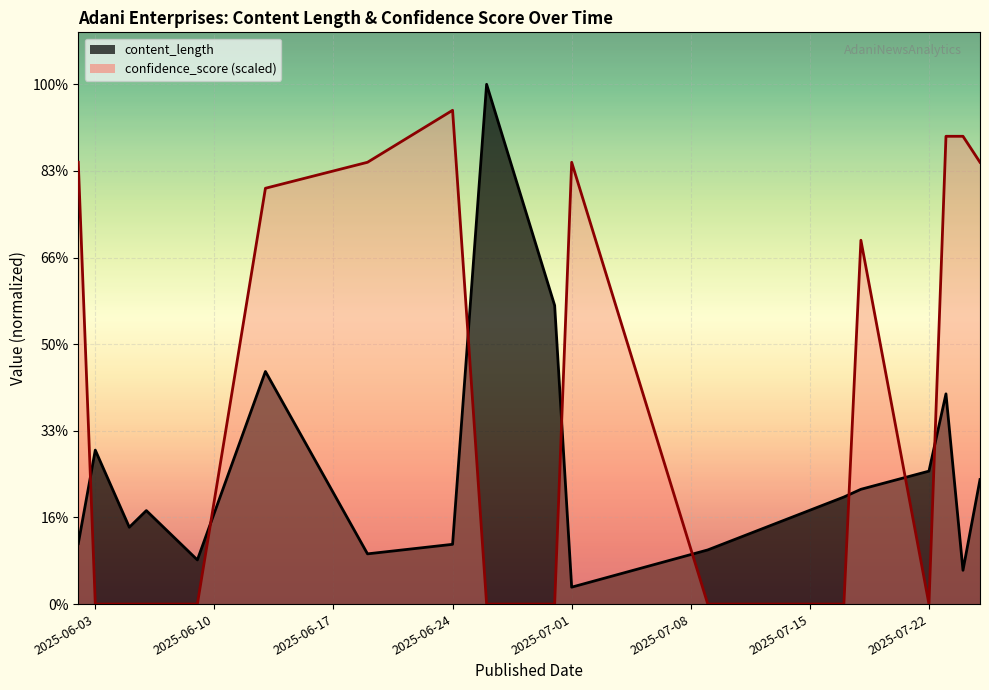

Reading left to right, transcribe all the data shown in this chart.

content_length: 2025-06-02=22169.0	2025-06-03=56438.0	2025-06-05=28157.0	2025-06-06=34272.0	2025-06-09=16186.0	2025-06-13=85265.0	2025-06-19=18413.0	2025-06-24=21908.0	2025-06-26=190531.0	2025-06-30=109462.0	2025-07-01=6204.0	2025-07-09=19854.0	2025-07-17=39245.0	2025-07-18=42076.0	2025-07-22=48733.0	2025-07-23=77063.0	2025-07-24=12388.0	2025-07-25=45647.0
confidence_score: 2025-06-02=161951.4	2025-06-03=0.0	2025-06-05=0.0	2025-06-06=0.0	2025-06-09=0.0	2025-06-13=152424.8	2025-06-19=161951.4	2025-06-24=181004.4	2025-06-26=0.0	2025-06-30=0.0	2025-07-01=161951.4	2025-07-09=0.0	2025-07-17=0.0	2025-07-18=133371.7	2025-07-22=0.0	2025-07-23=171477.9	2025-07-24=171477.9	2025-07-25=161951.4